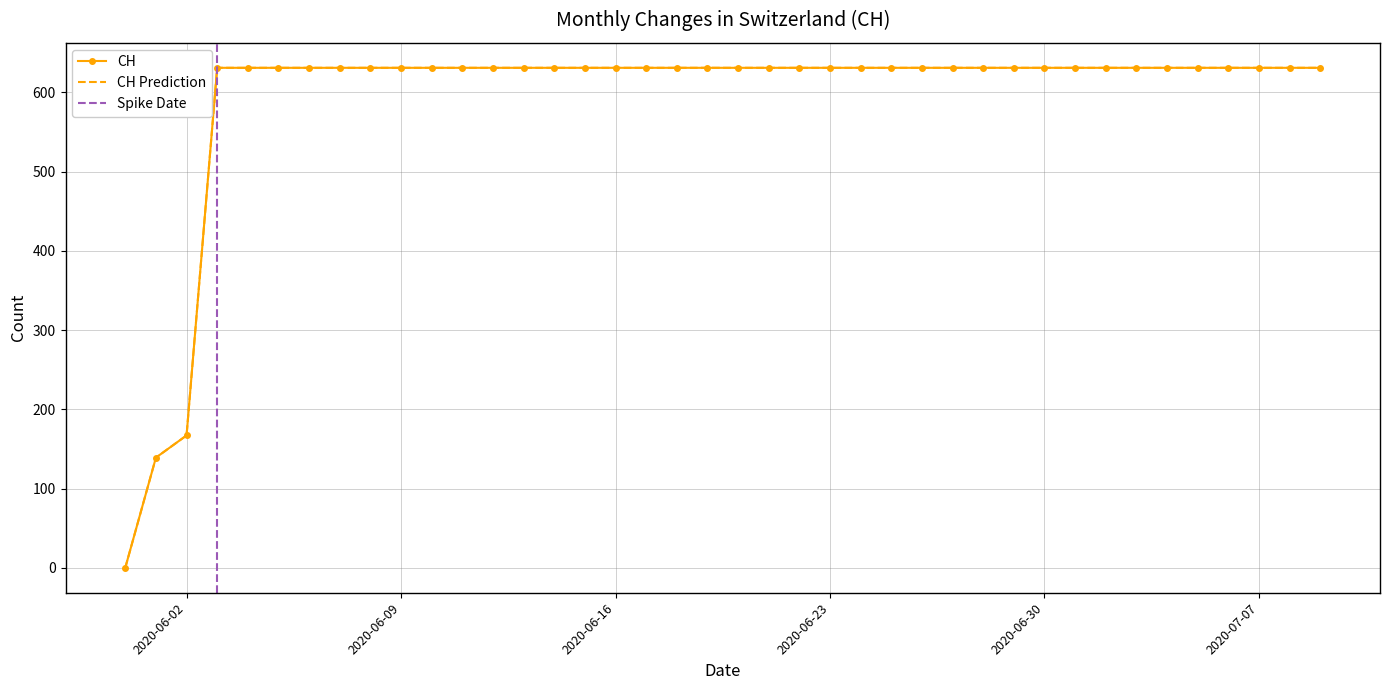

How many values are above zero?

39